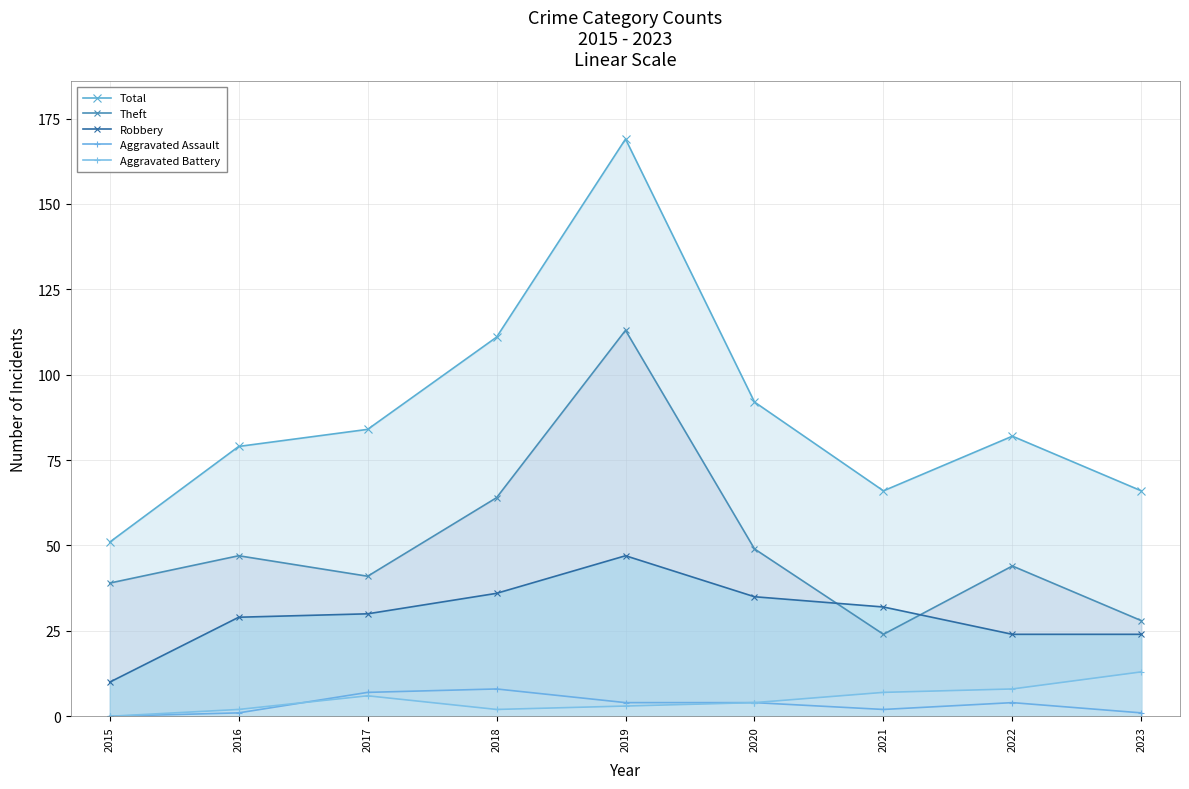

How many lines are shown in the chart?

5